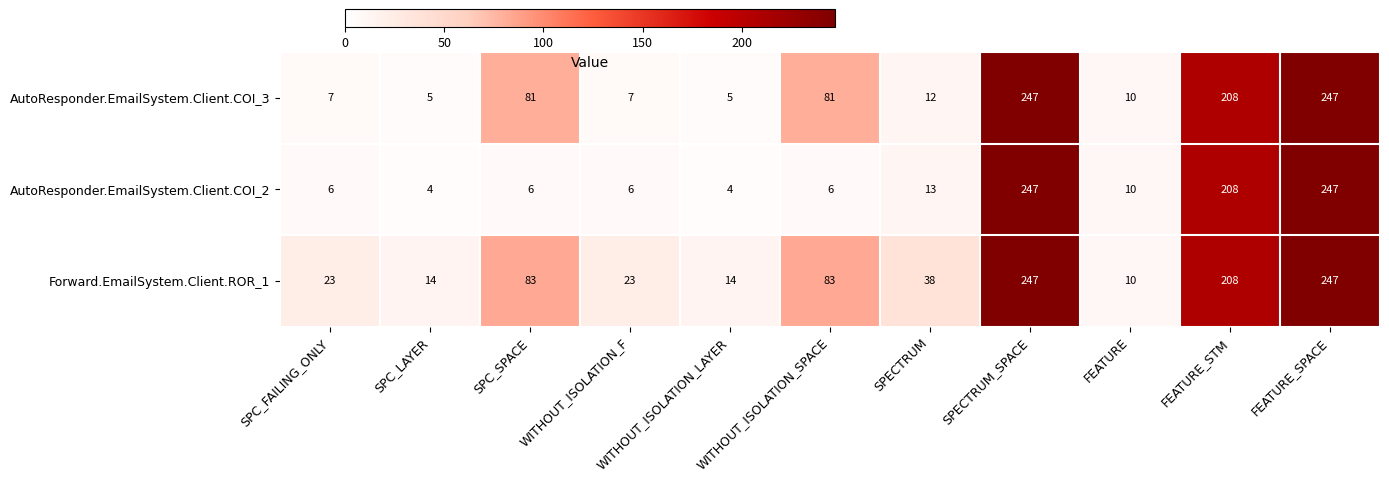

How many categories are shown in the chart?

11